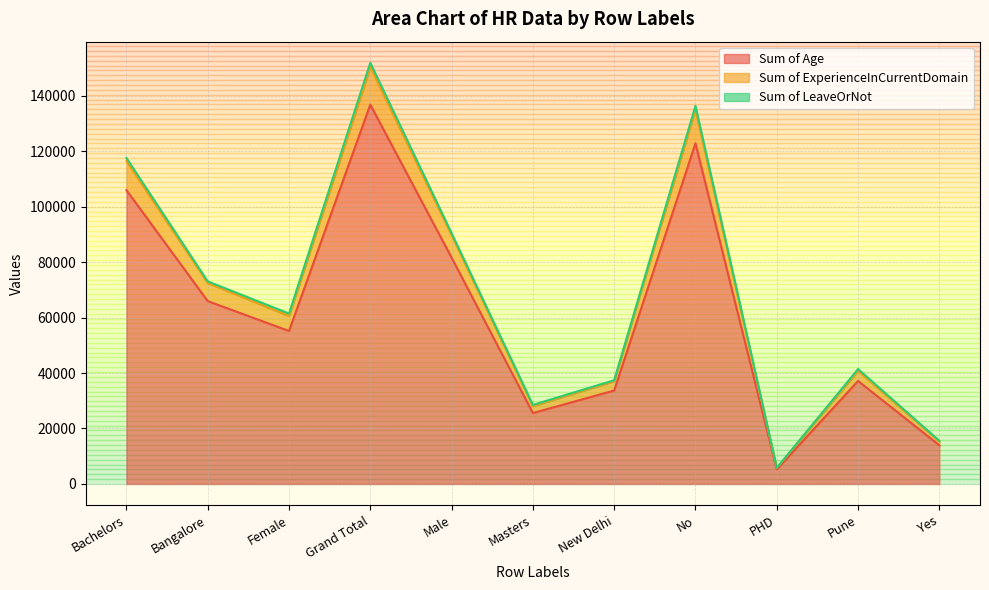

Between No and Female, which is larger?

No